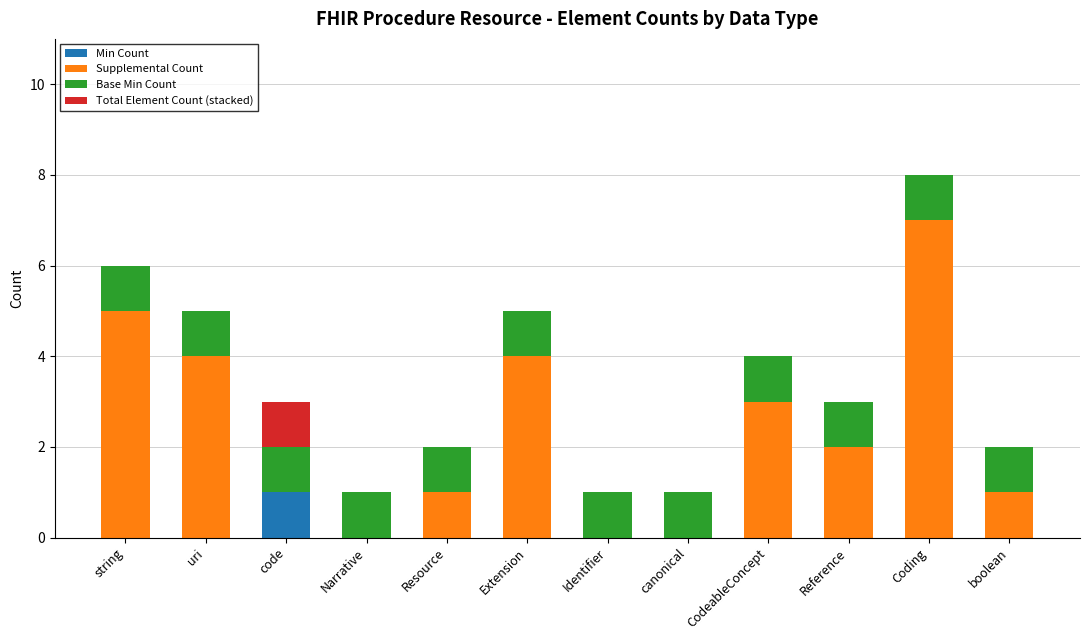

At which label does Min Count reach its peak?

code